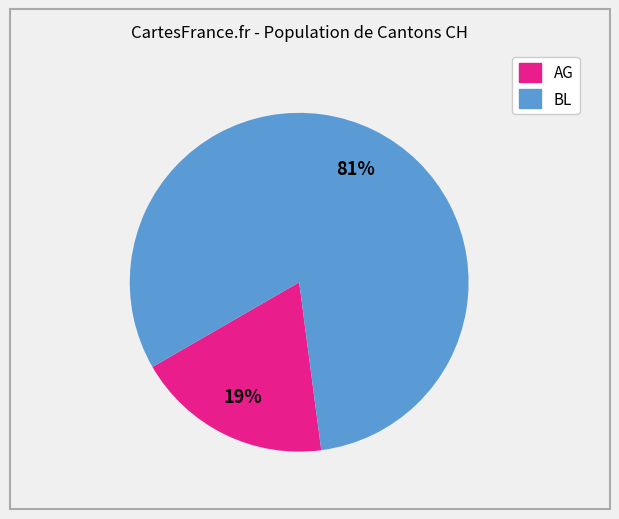

The AG slice represents 90% of the pie. True or false?

False